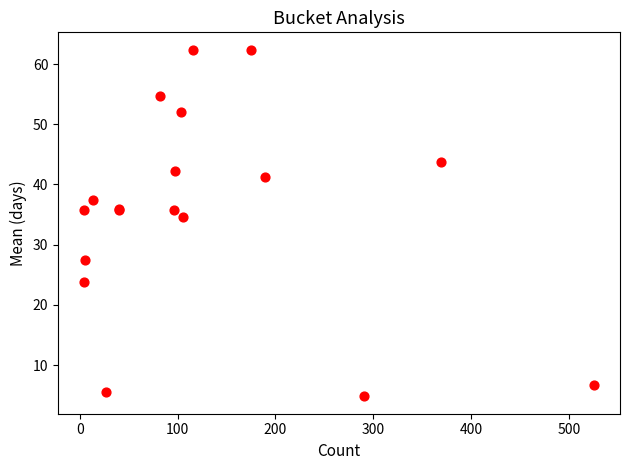

What Y value in the scatter plot is closest to 33?

34.6